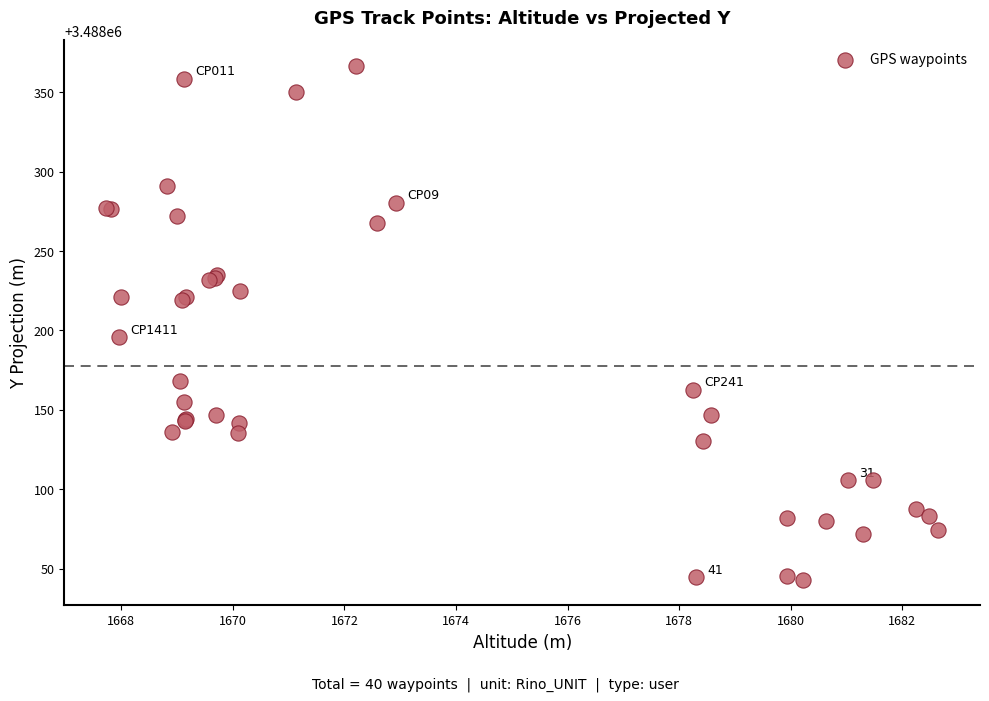

What Y value in the scatter plot is closest to 3488204?

3488195.7